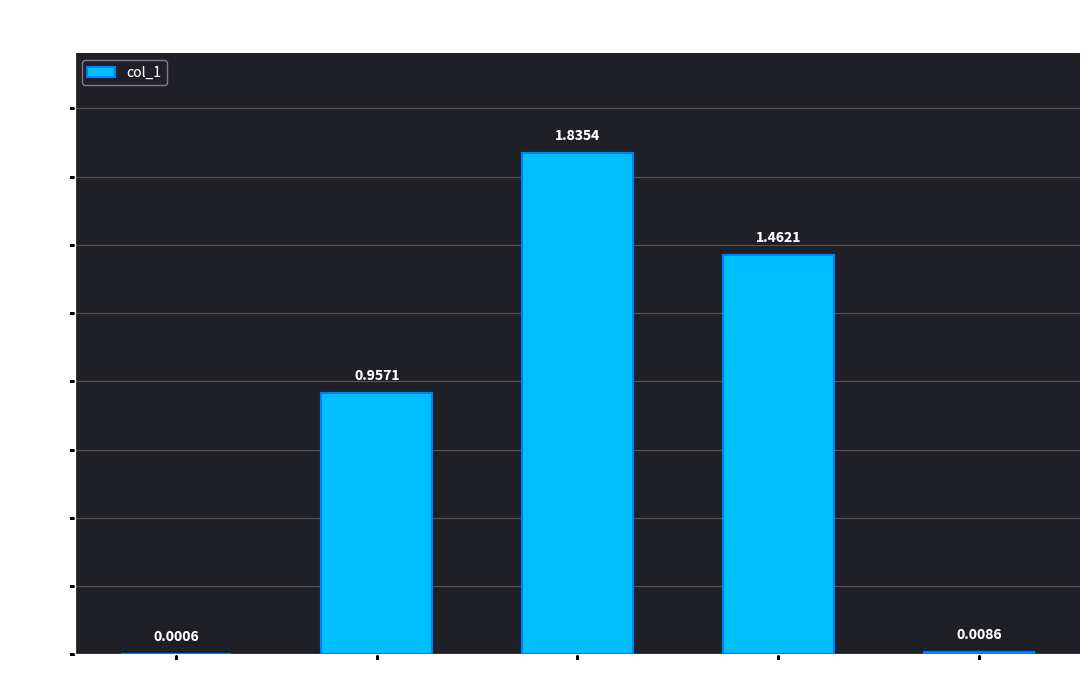

Which category has the highest value across all series?

SMAPE